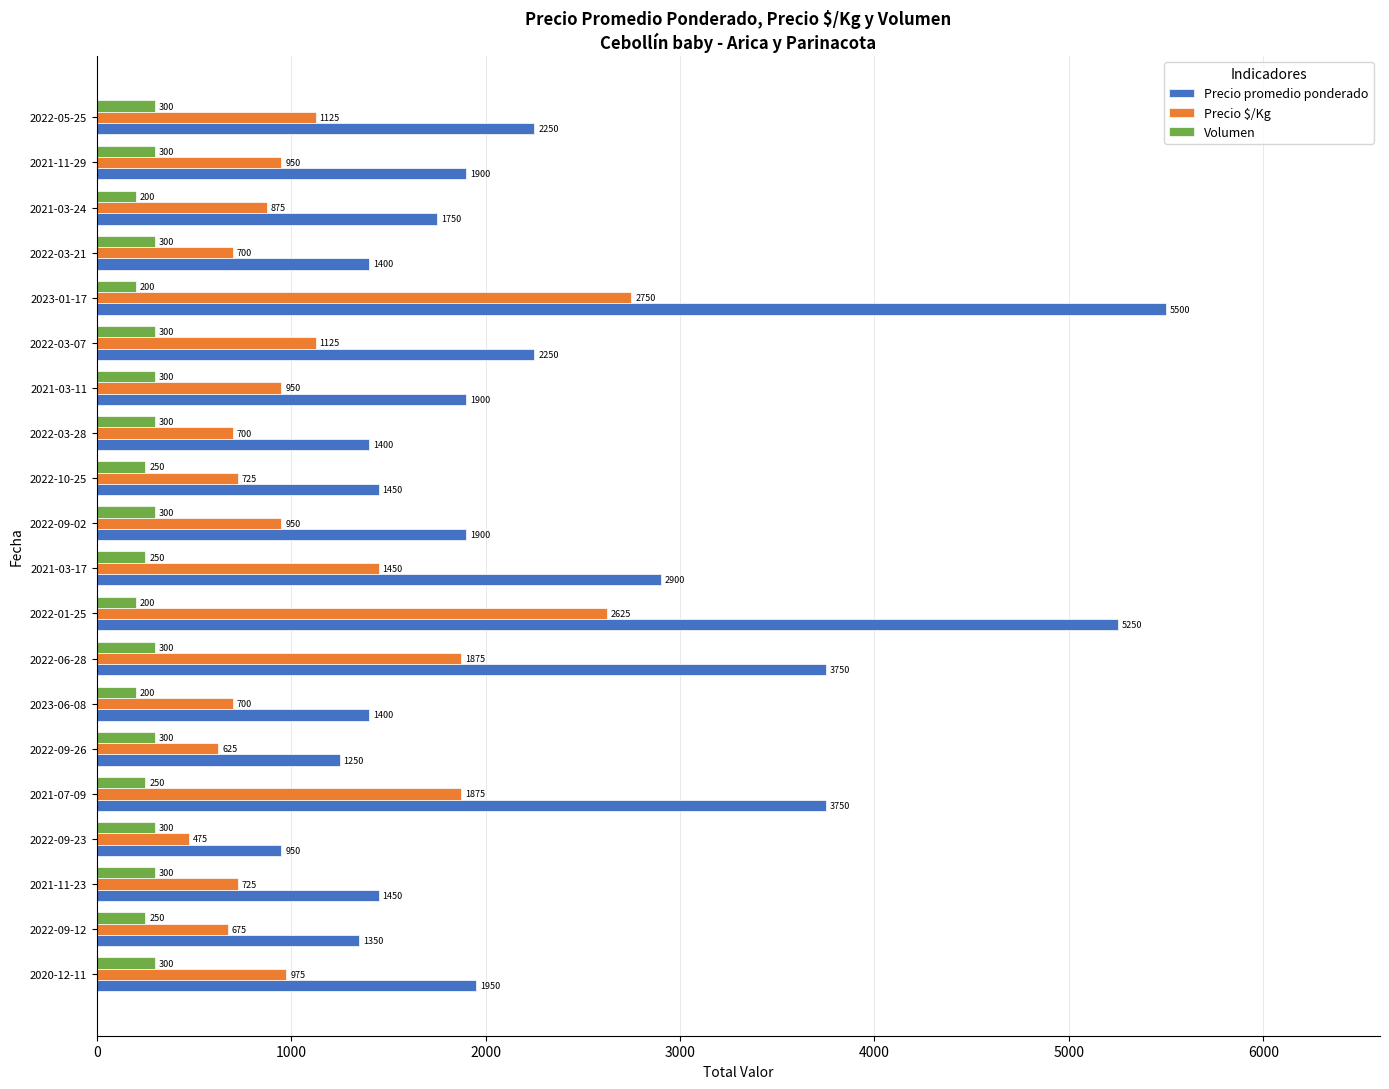

Which series changed the most between 2020-12-11 and 2022-09-26?

Precio promedio ponderado